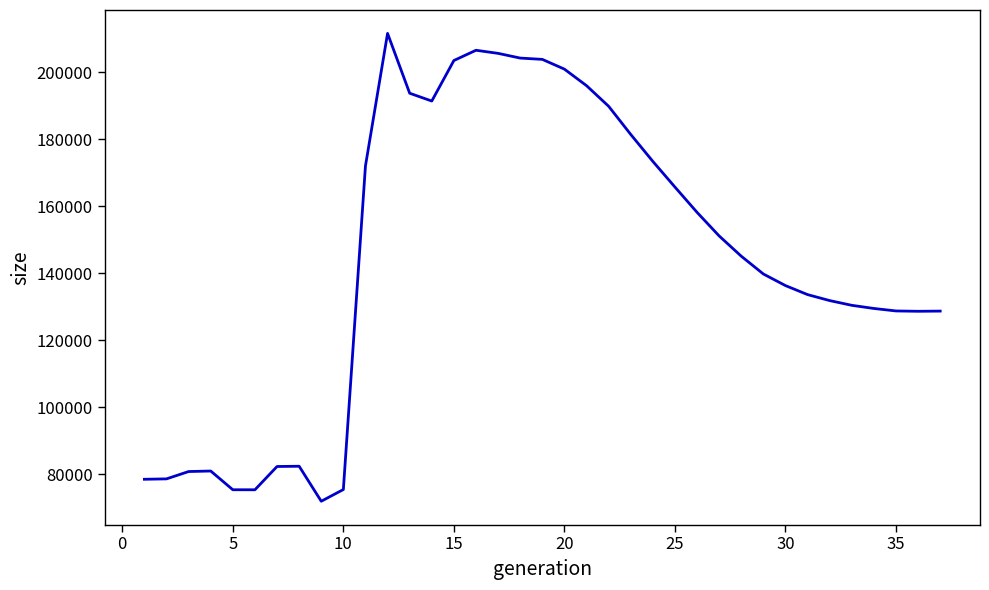

True or false: the data has more than 0 interior local peaks.

True